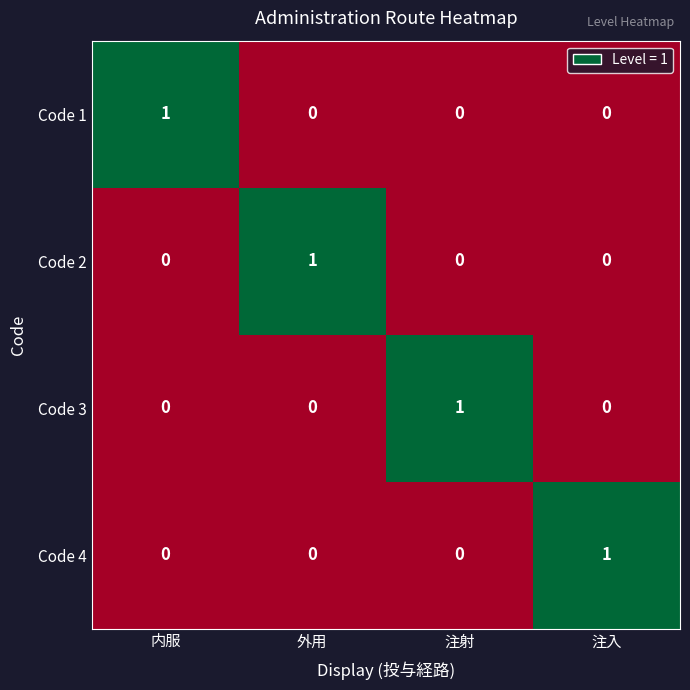

At how many categories does at least one series exceed 0?

4